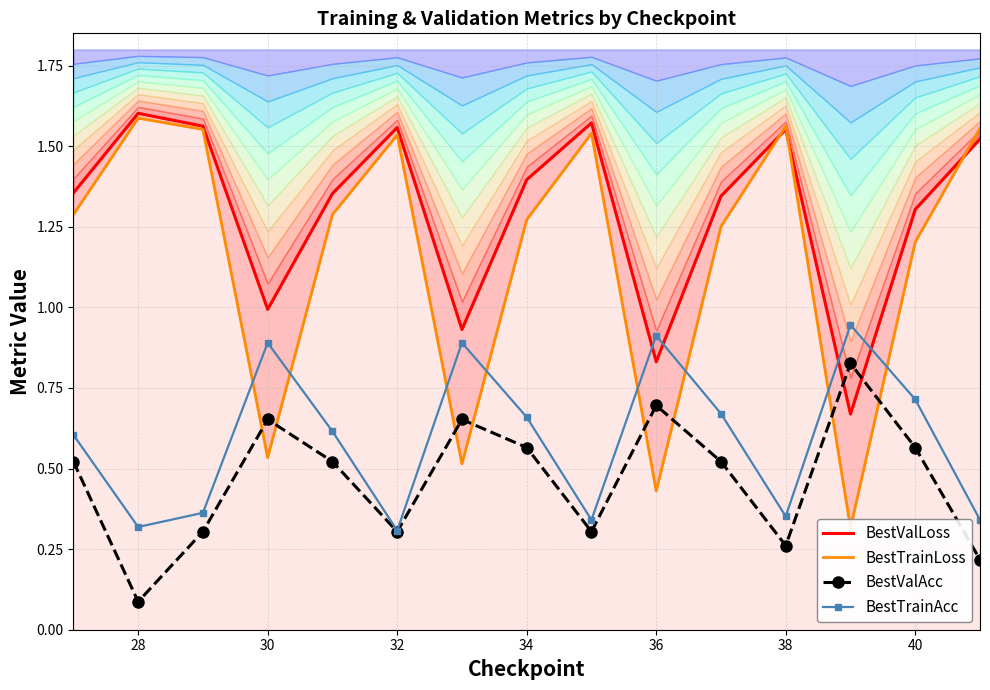

True or false: BestTrainAcc and BestValAcc intersect in this chart.

False